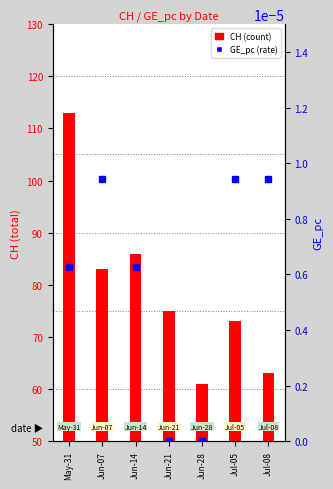

Is the value of CH at May-31 greater than the value of GE_pc at Jun-07?

Yes